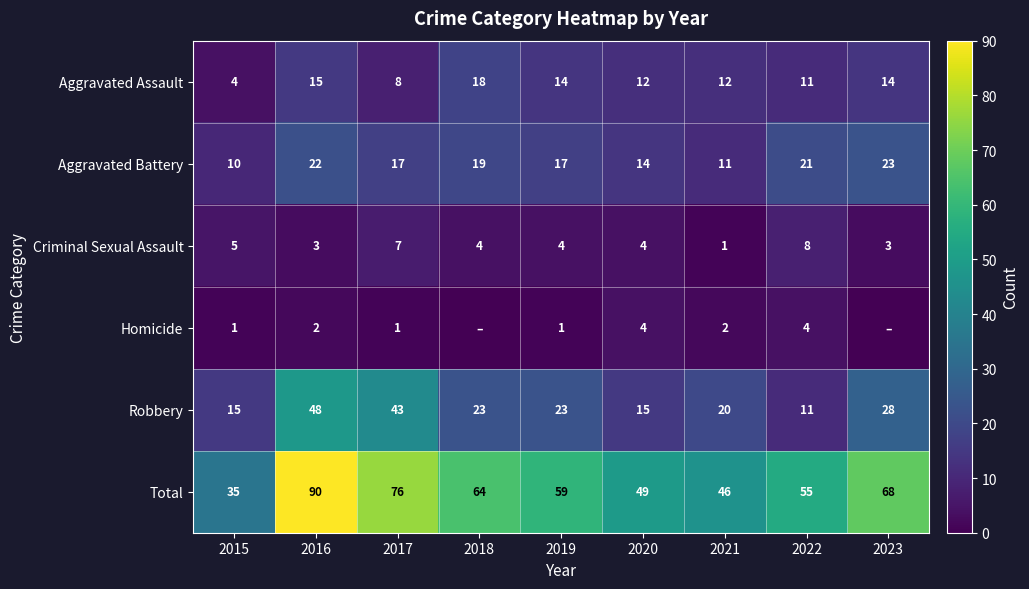

Where does the Criminal Sexual Assault series first go above 4?

2015